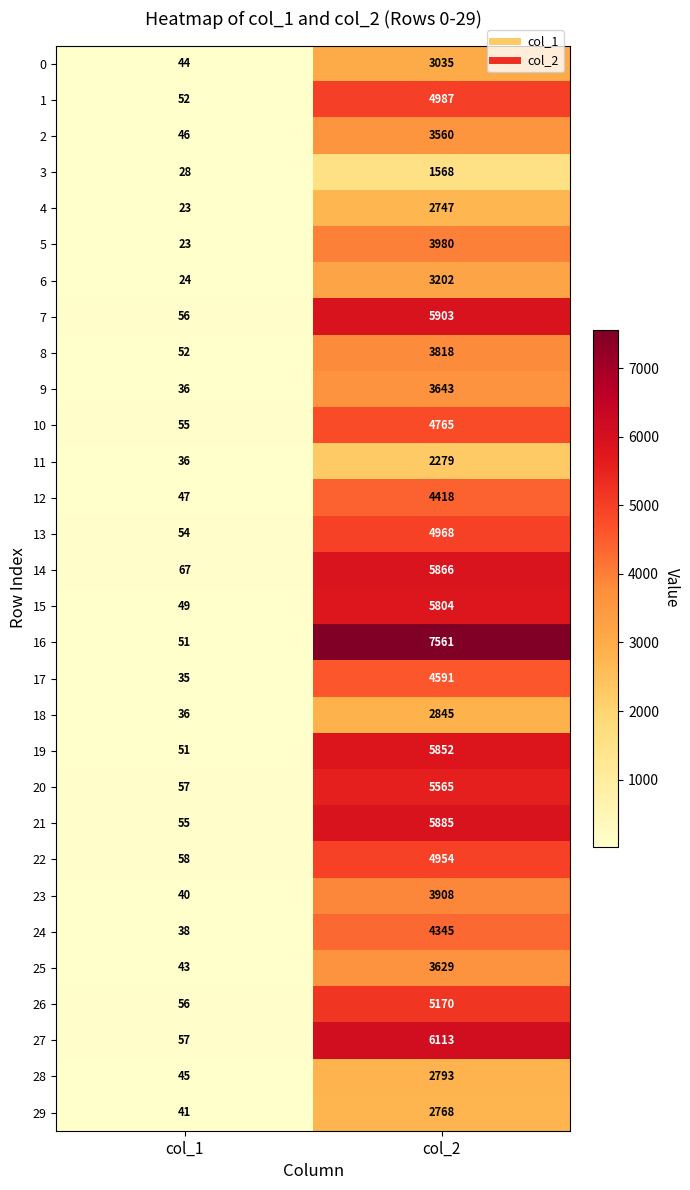

At how many categories does at least one series exceed 6657?

1